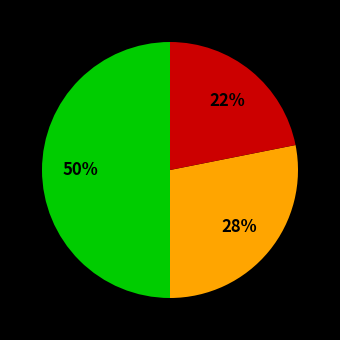

To the nearest percent, what is the average slice percentage?

33%